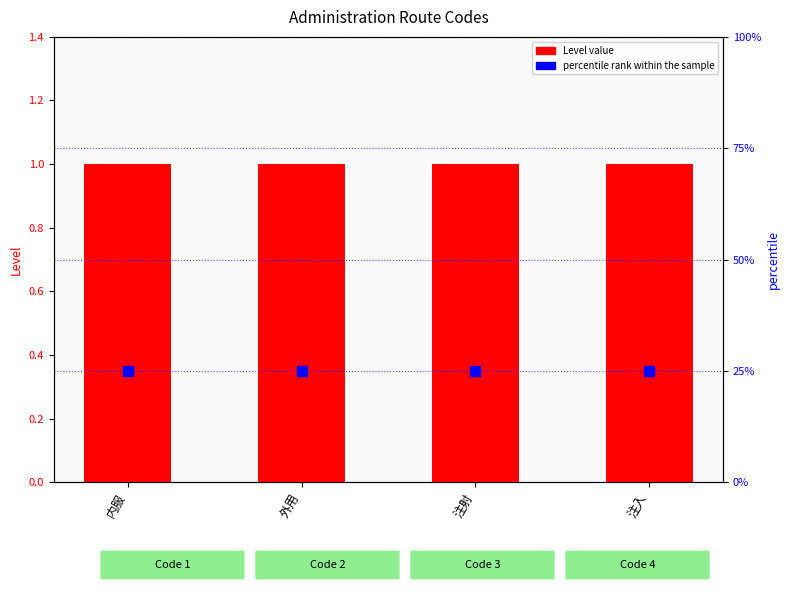

What is the total value across all series at 注入?

26